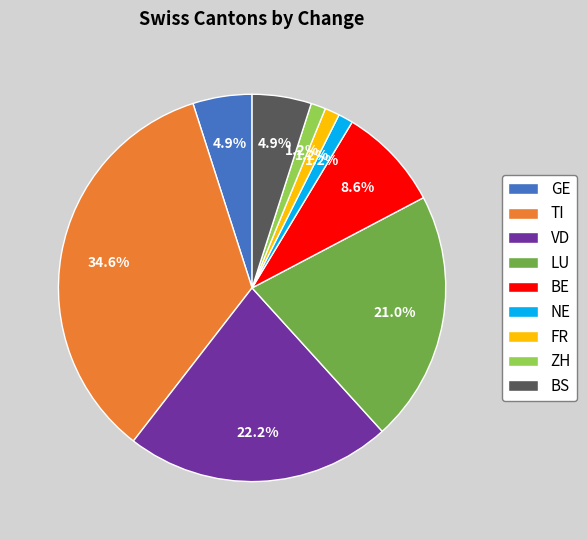

Is the sum of FR and LU greater than half?

No